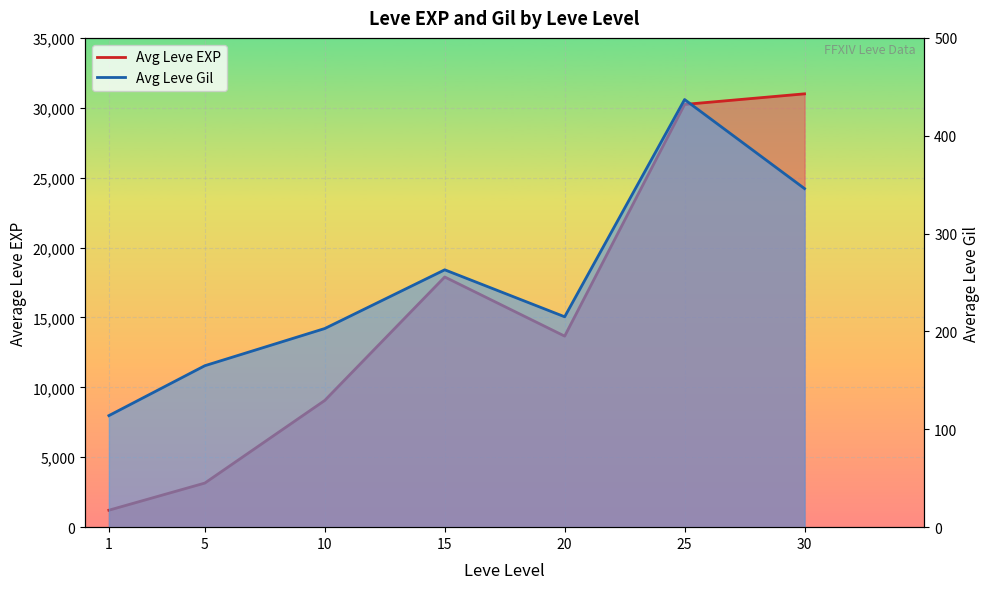

Which series has the widest spread of values?

Avg Leve EXP